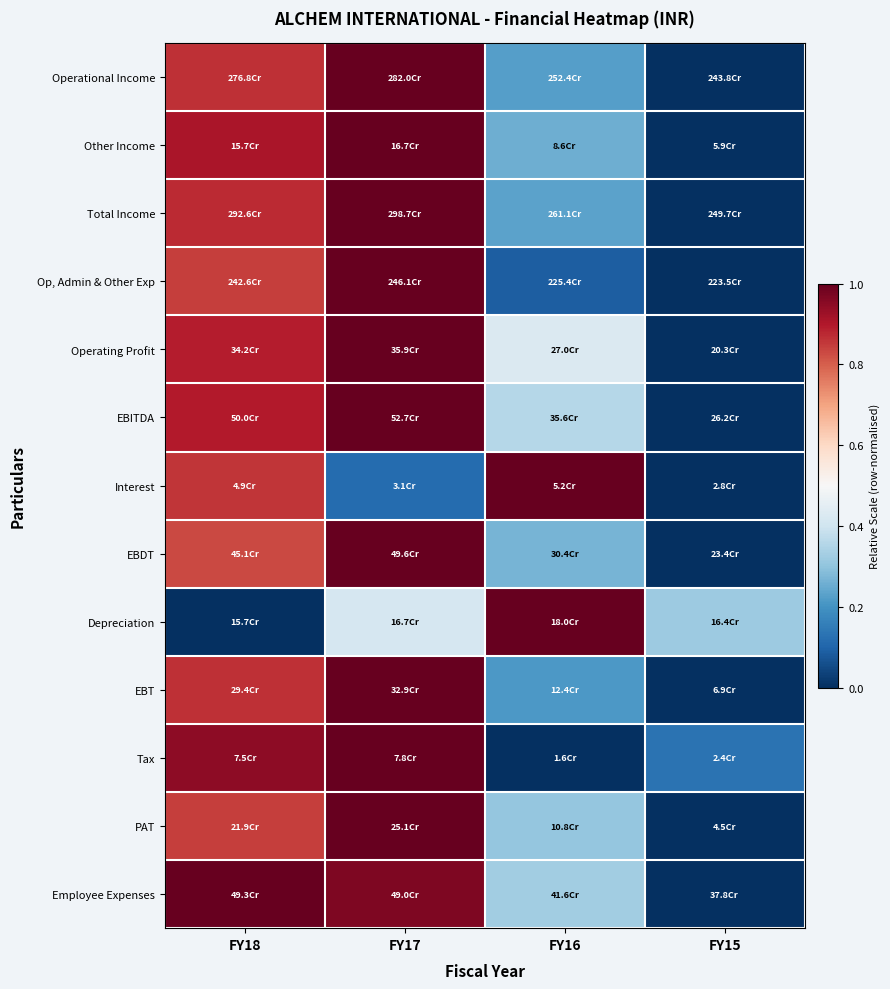

Which category has the highest value across all series?

FY17